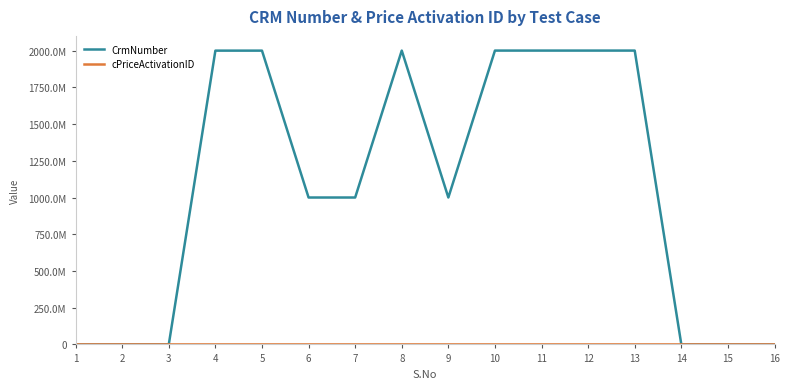

Reading left to right, what are all the values shown in this chart?

CrmNumber: 1=0	2=0	3=0	4=2000049492	5=2000035717	6=1000127293	7=1000127293	8=2000442276	9=1000127293	10=2000442276	11=2000442276	12=2000442276	13=2000442276	14=0	15=0	16=0
cPriceActivationID: 1=0	2=0	3=0	4=0	5=0	6=1234	7=1234	8=1234	9=1234	10=1234	11=1234	12=1234	13=1234	14=0	15=0	16=0